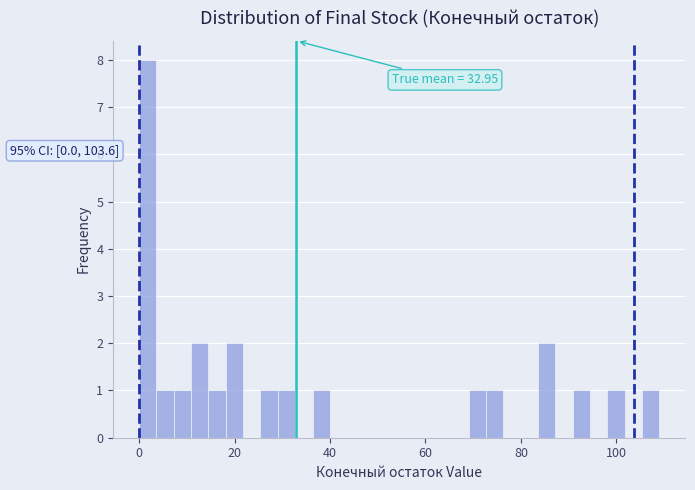

Read against the x-axis, roughly where is the centre of the tallest bar?

2